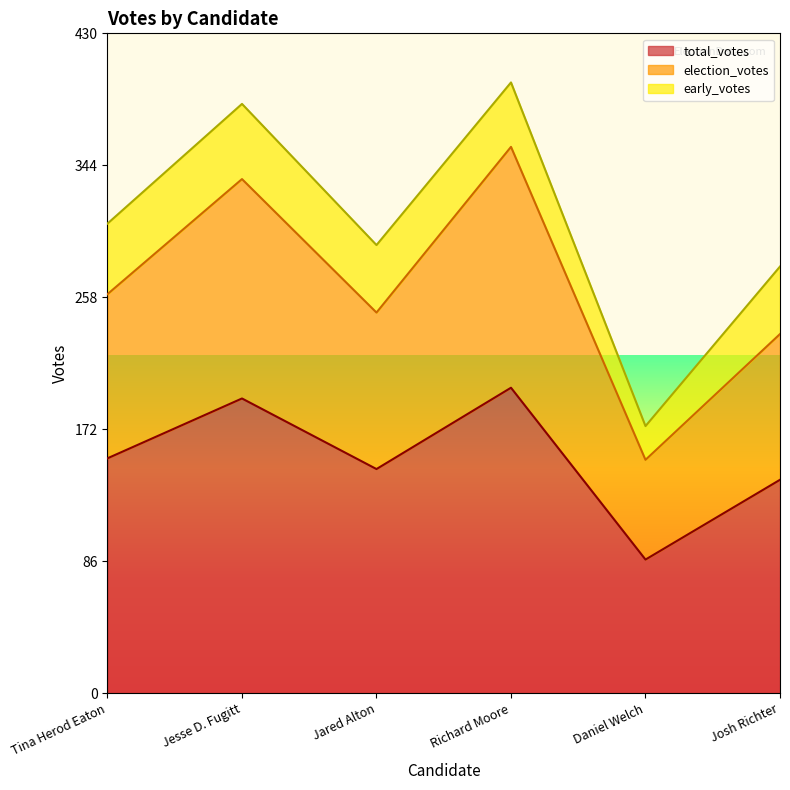

Where is election_votes nearest to the value 254?

Tina Herod Eaton